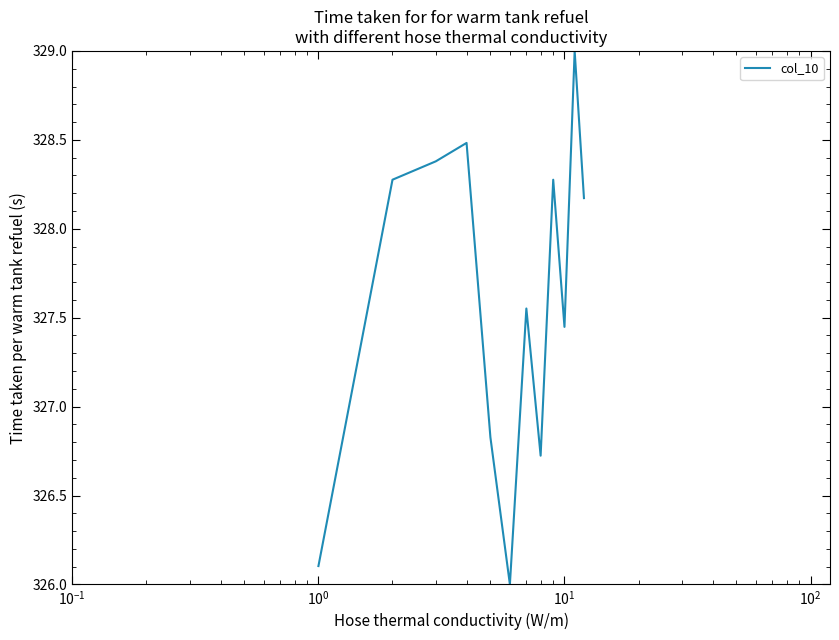

What is the smallest value displayed?

326.0